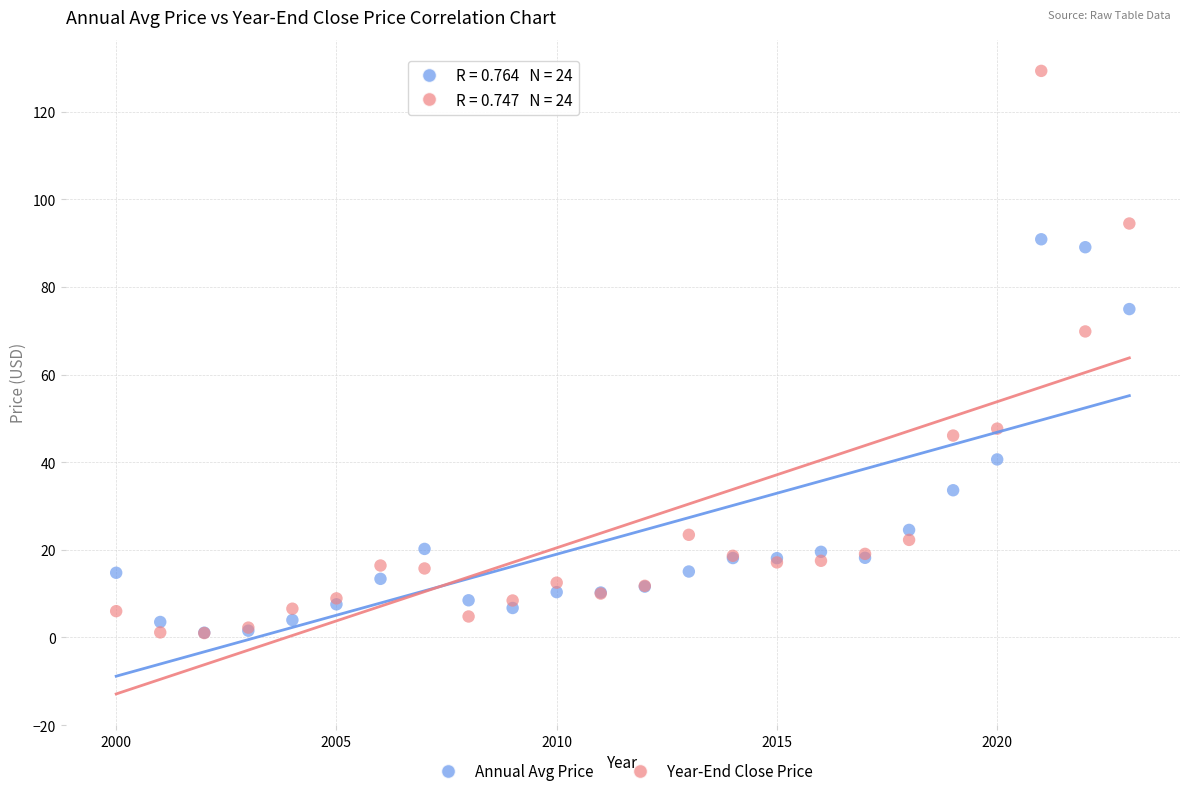

Across all series, what Y value is closest to 65?

69.8